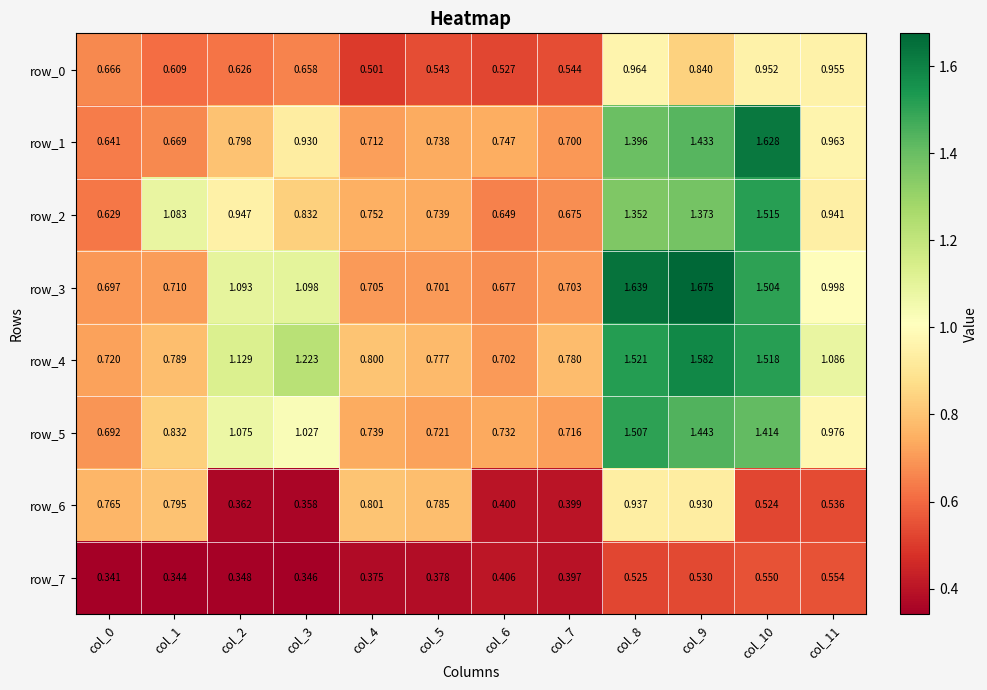

Is the value of row_7 at col_11 greater than the value of row_1 at col_8?

No